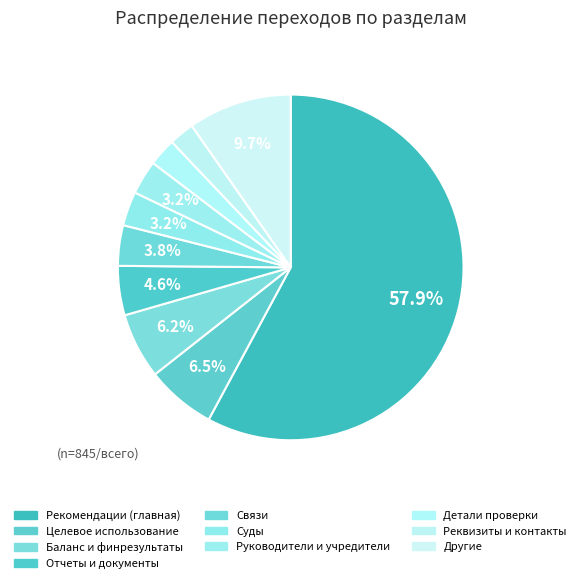

Is the sum of Детали проверки and Отчеты и документы greater than half?

No